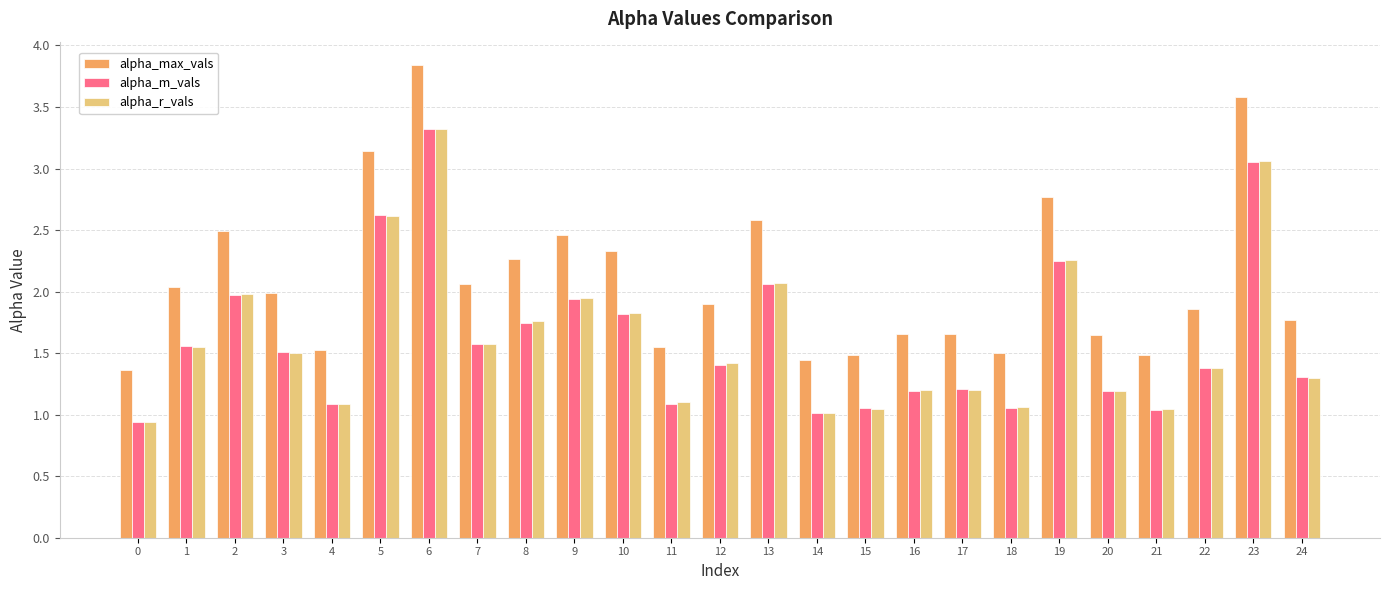

What is the sum of all alpha_r_vals values?

40.5